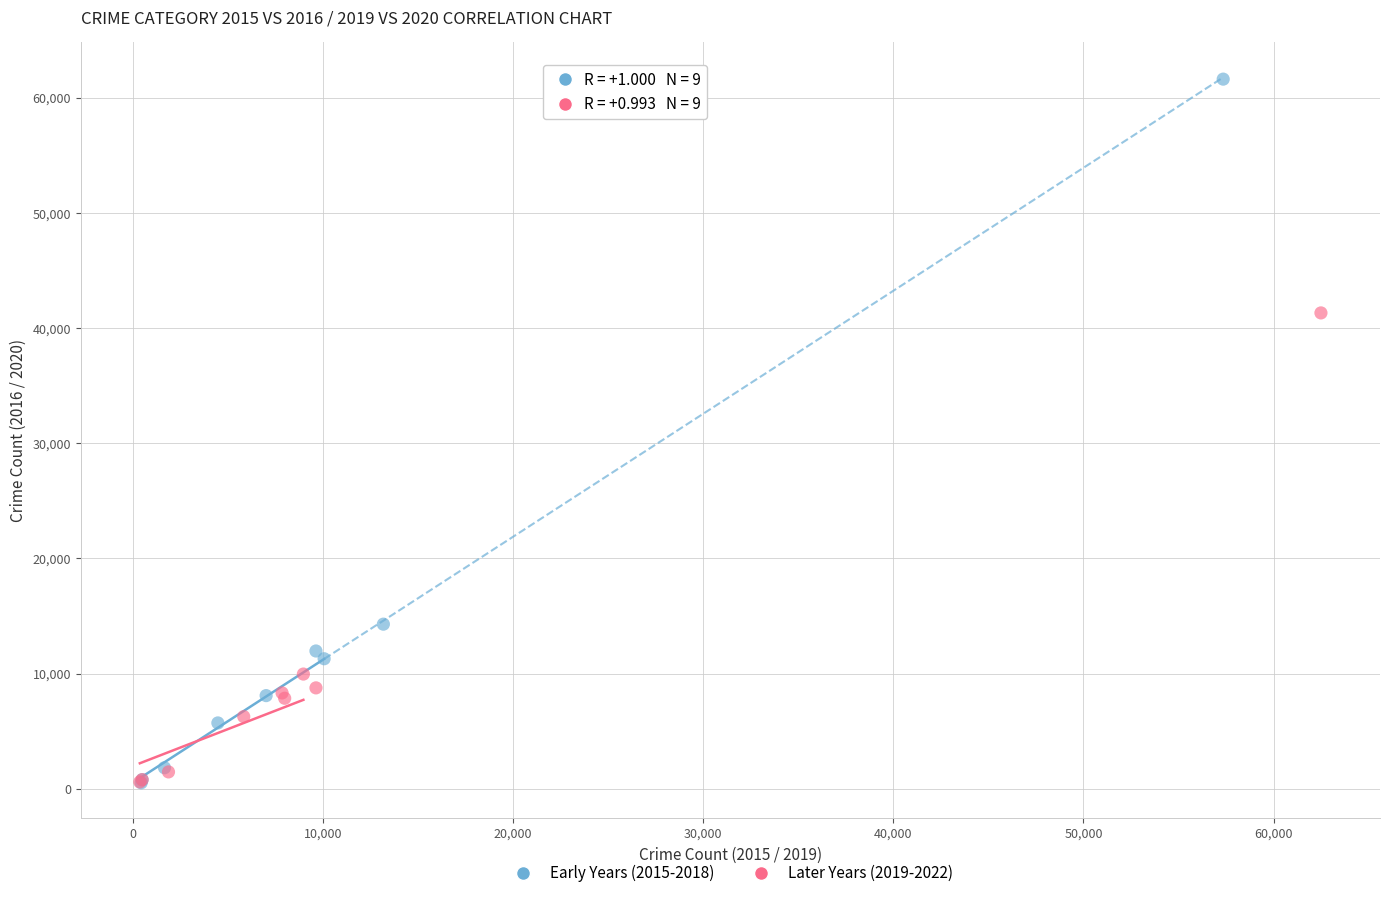

Which series has the largest Y range (max minus min)?

Early Years (2015-2018)